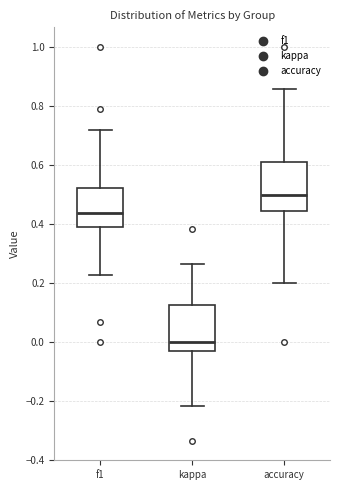

Reading left to right, read every box against the y-axis: the position of its median line, the range the box covers, and the ends of its whiskers. The values are not printed on the chart, so give them approximately, as read against the axis.

f1: median 0.44, box 0.38 to 0.52, whiskers 0.22 to 0.72
kappa: median 0.00, box -0.04 to 0.12, whiskers -0.22 to 0.26
accuracy: median 0.50, box 0.44 to 0.62, whiskers 0.20 to 0.86